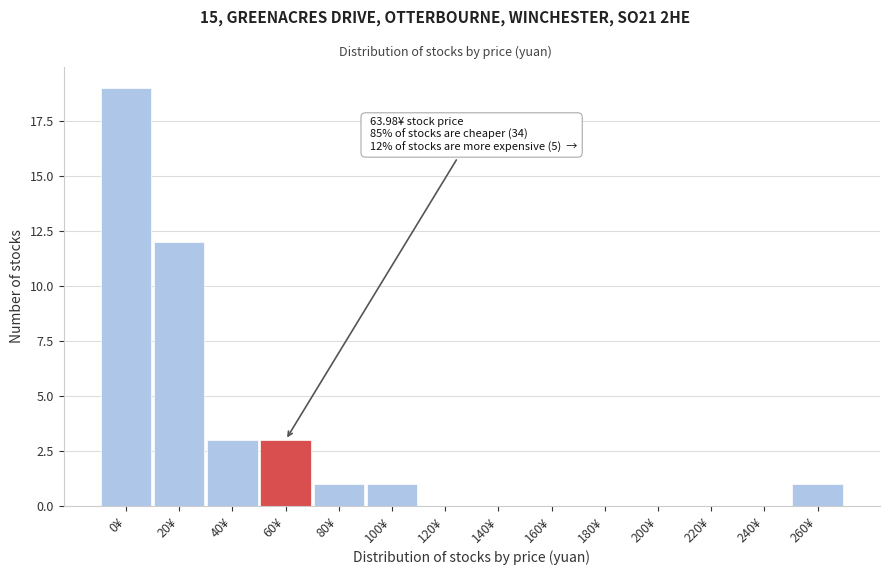

Reading left to right, what are all the values shown in this chart?

0¥=19	20¥=12	40¥=3	60¥=3	80¥=1	100¥=1	120¥=0	140¥=0	160¥=0	180¥=0	200¥=0	220¥=0	240¥=0	260¥=1